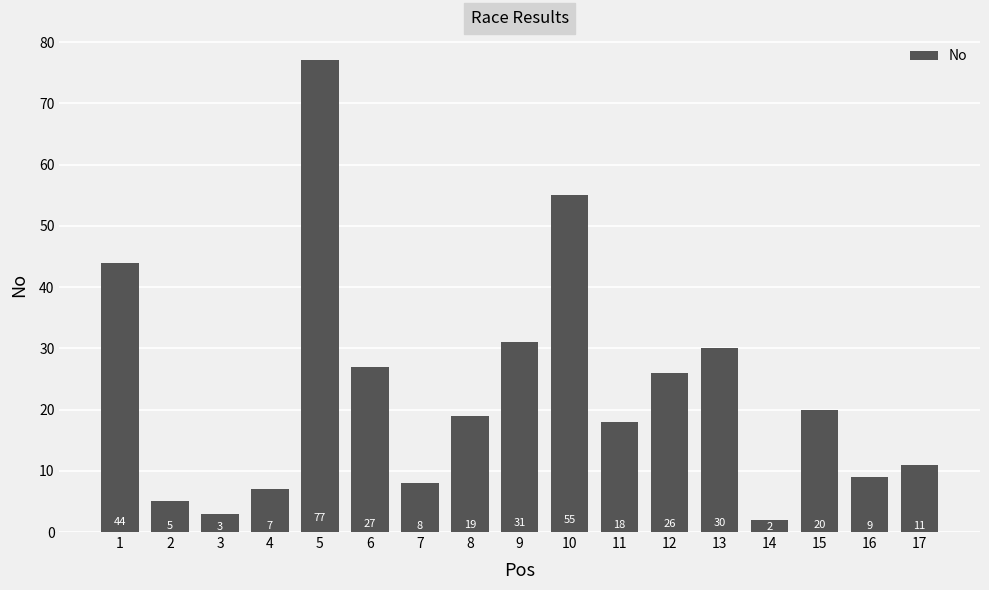

At which label does the data first exceed 19?

1